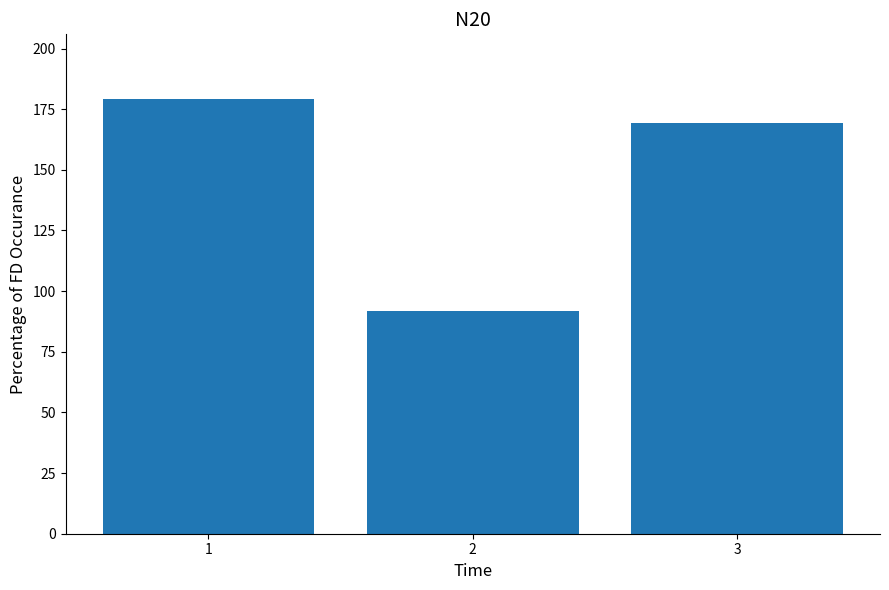

The value at 3 is 169.1. True or false?

True